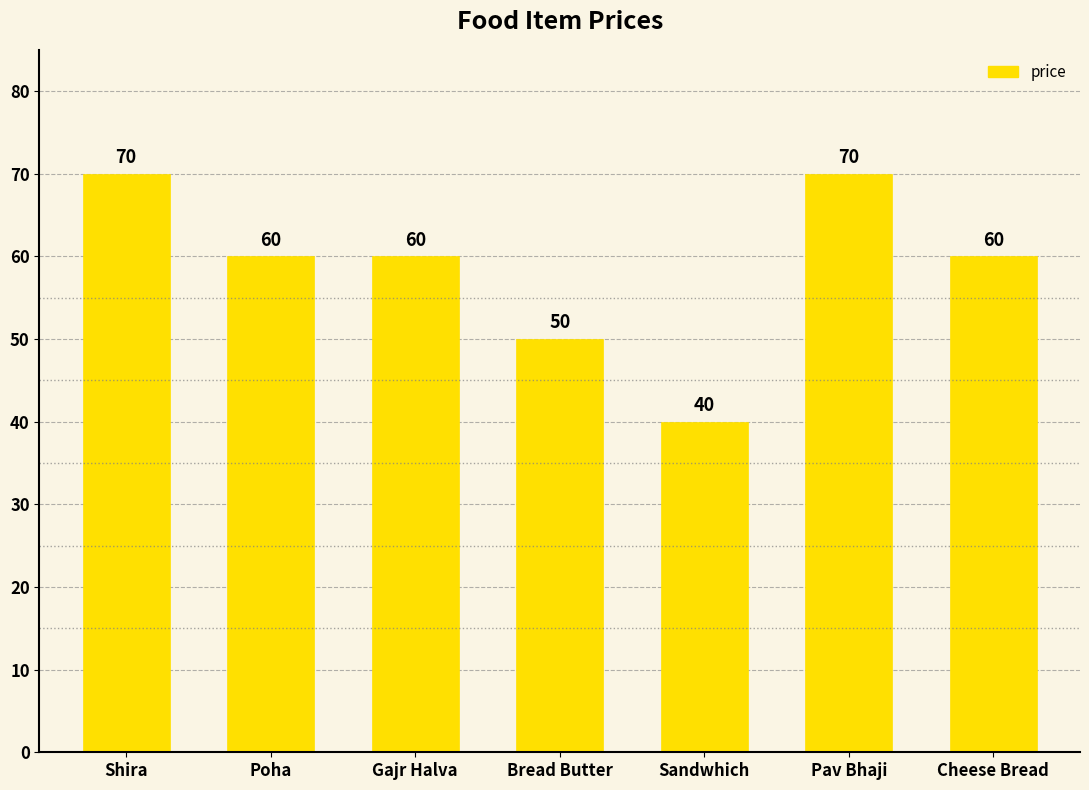

What is the average value?

59